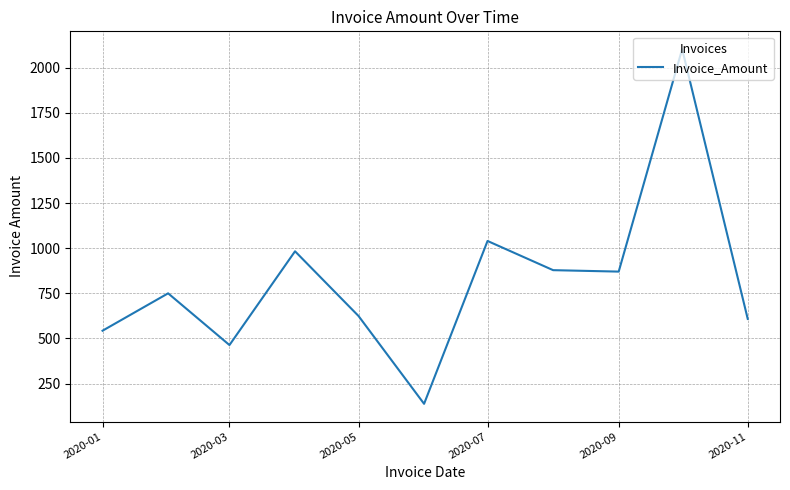

What is the smallest value displayed?

138.0